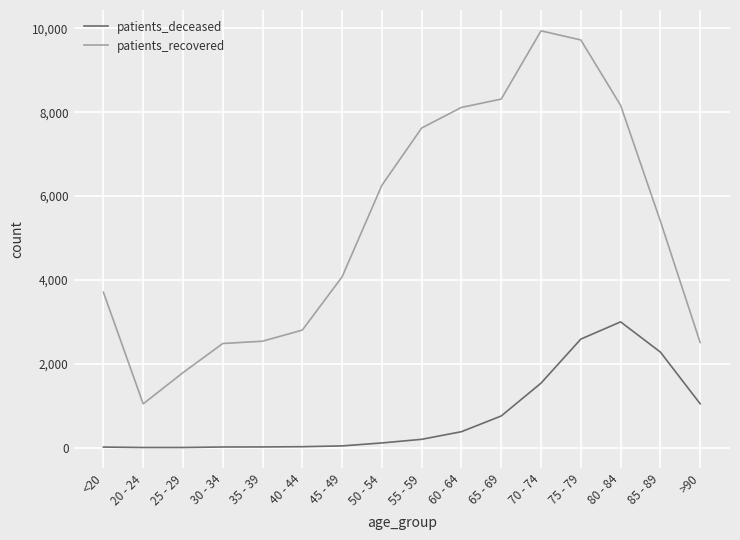

At which label does patients_deceased reach its peak?

80 - 84